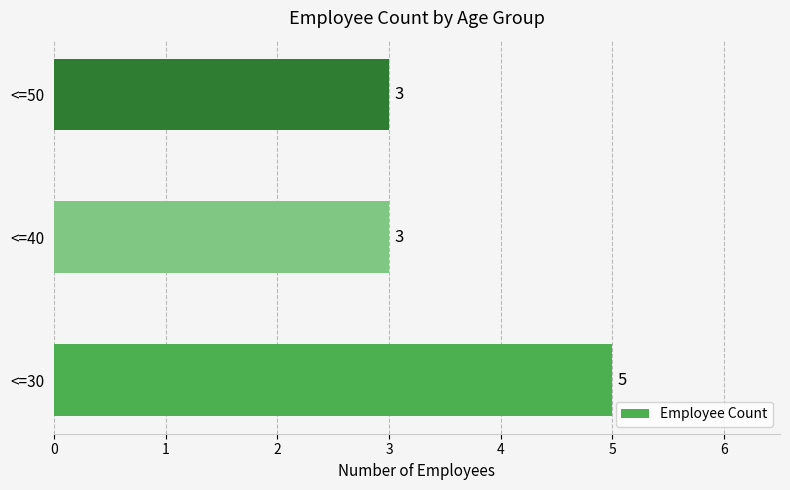

Is it true that the value at <=30 is 5?

True